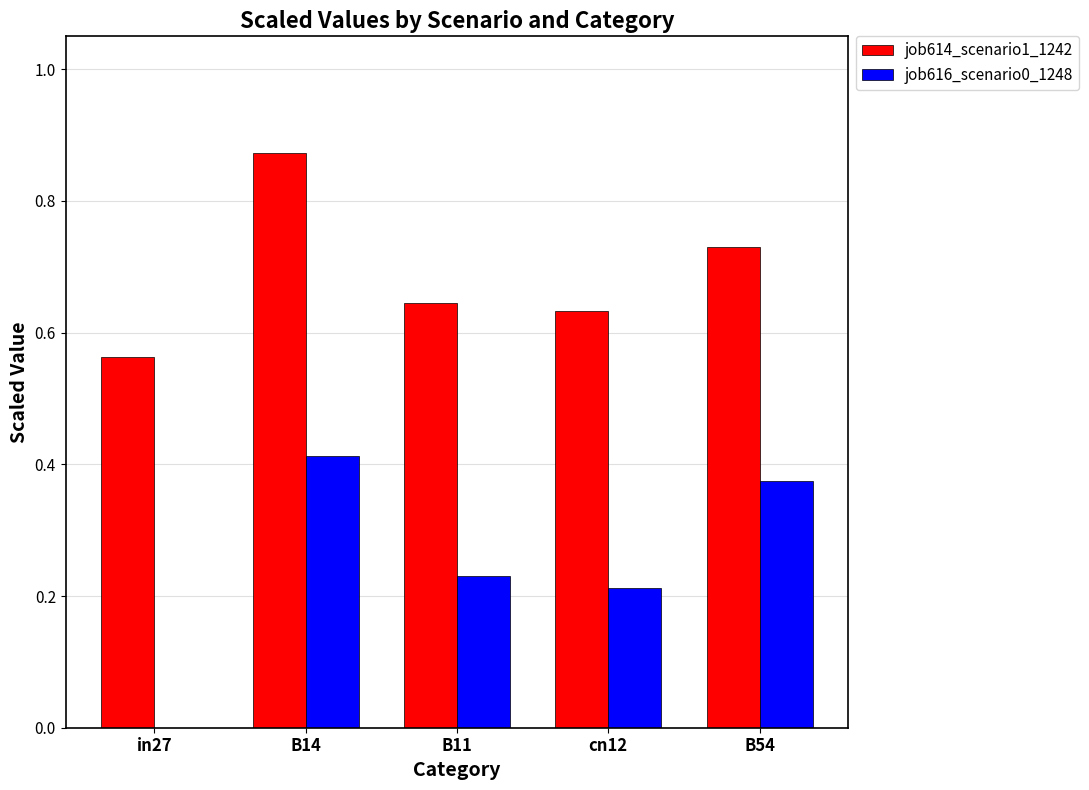

What is the sum of all job616_scenario0_1248 values?

1.2